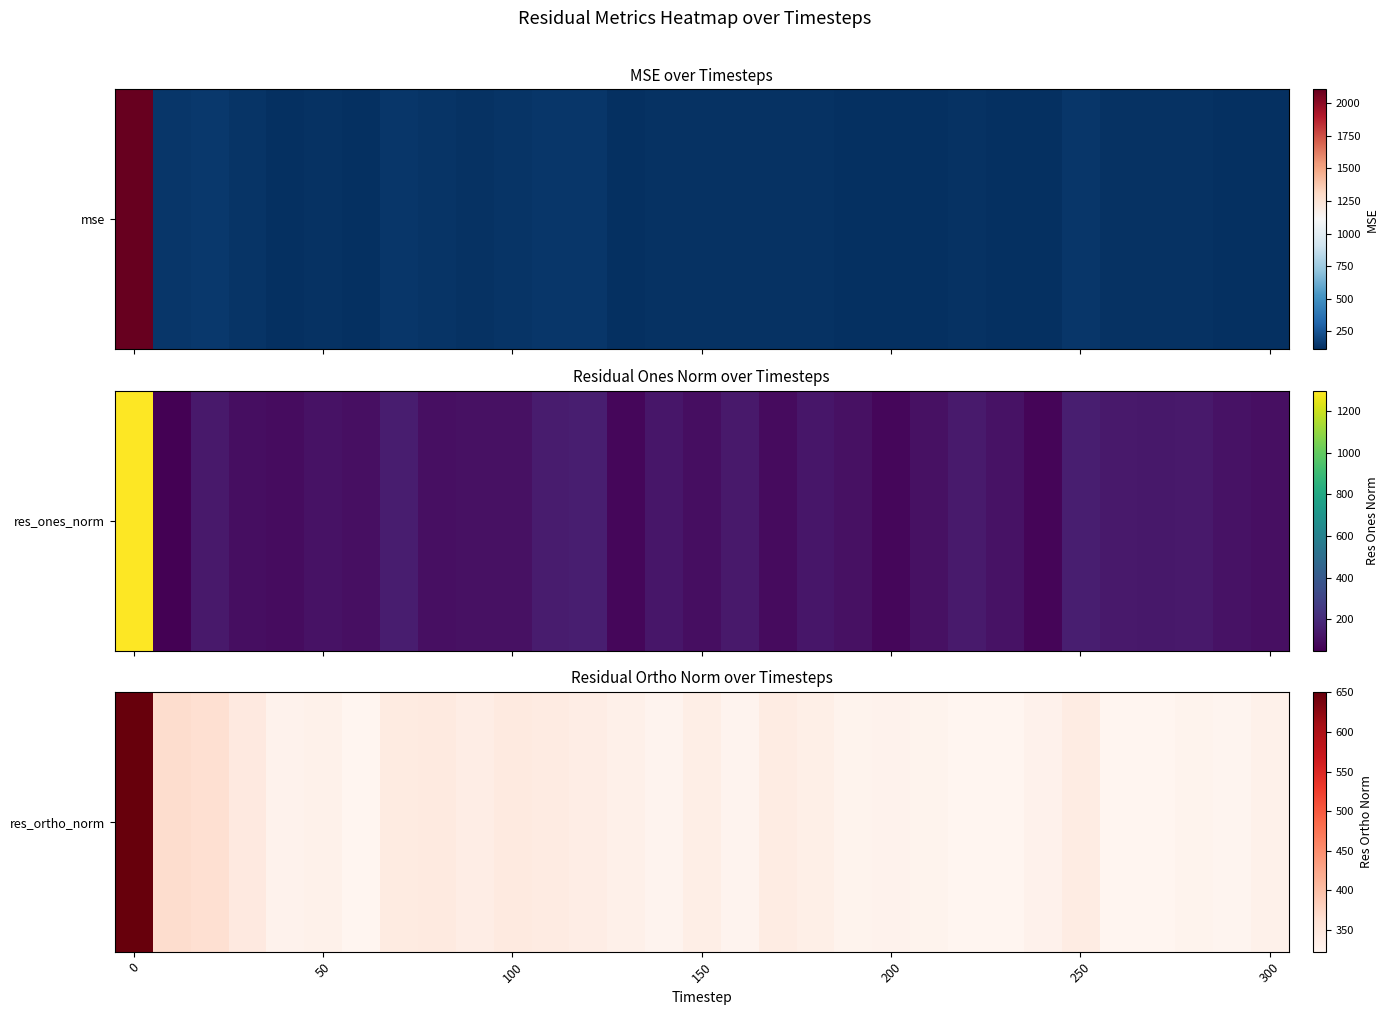

What is the change in value from 0 to 28?

-323.5